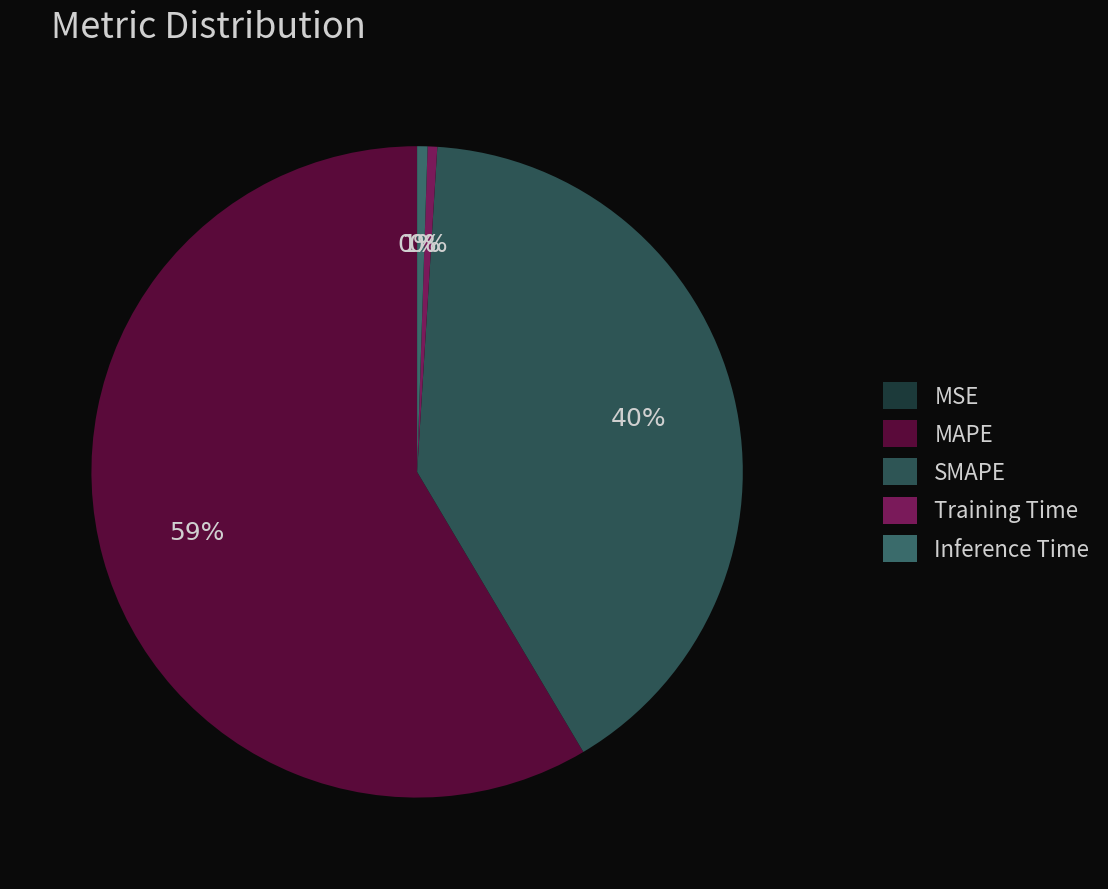

Do Training Time and MSE together represent more than half of the pie?

No